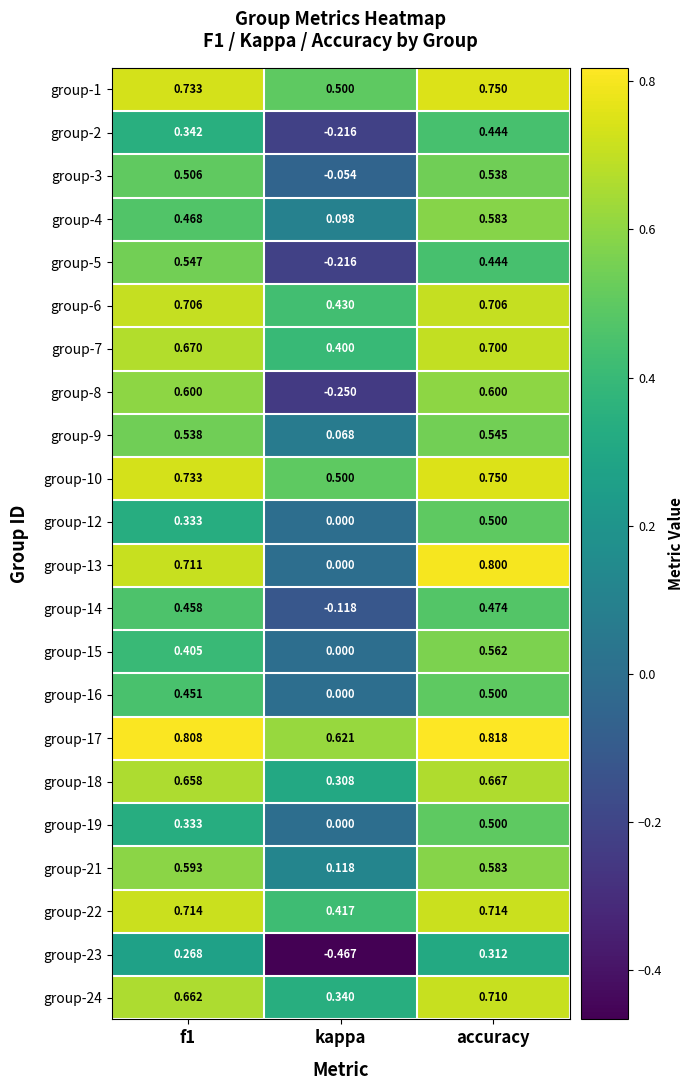

How many values in the group-14 series exceed 0?

2